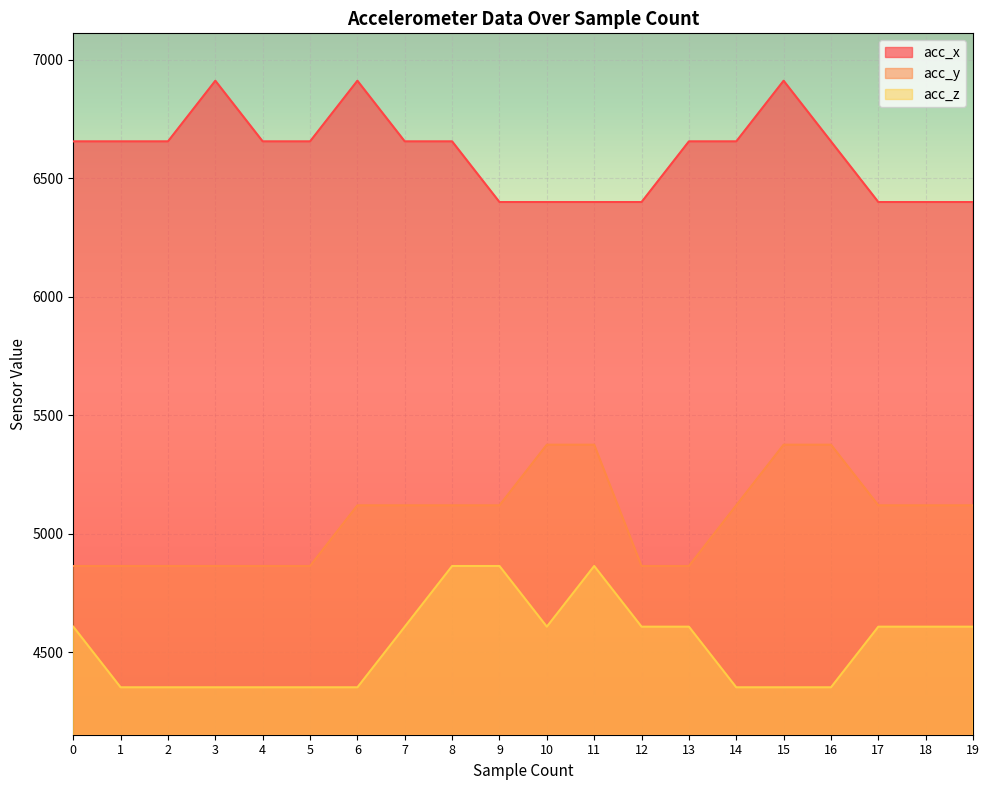

Rank the series by their maximum value, from highest to lowest.

acc_x, acc_y, acc_z